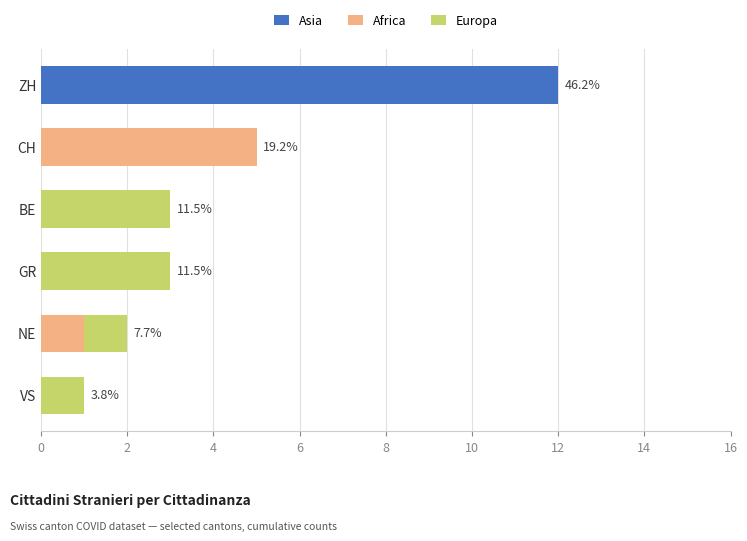

At which label does Asia reach its peak?

ZH